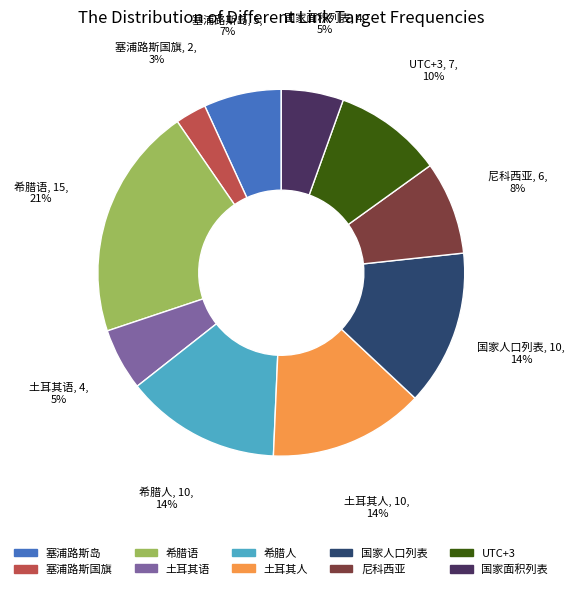

Combined, do UTC+3 and 尼科西亚 account for over 50%?

No